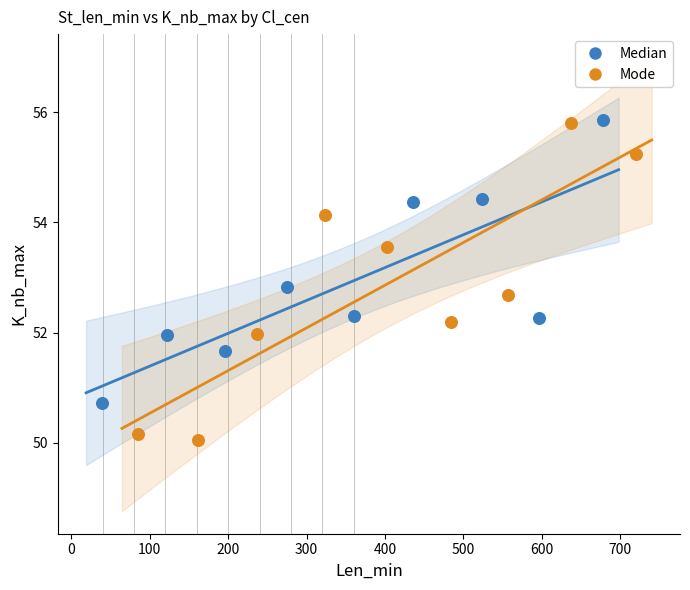

Which series has the widest spread of Y values?

Mode